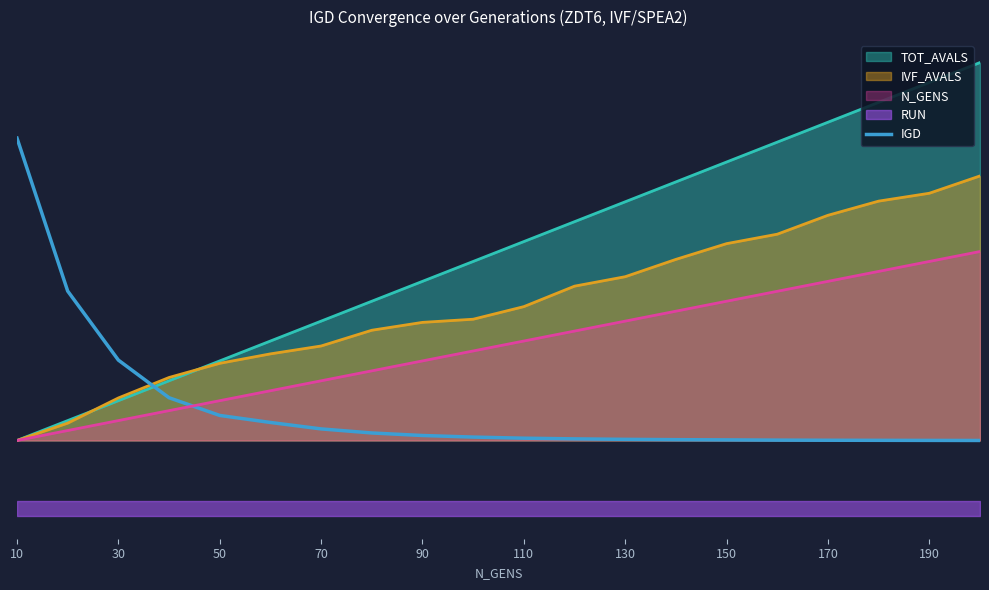

The chart shows a value of 0.0 at 150. True or false?

False